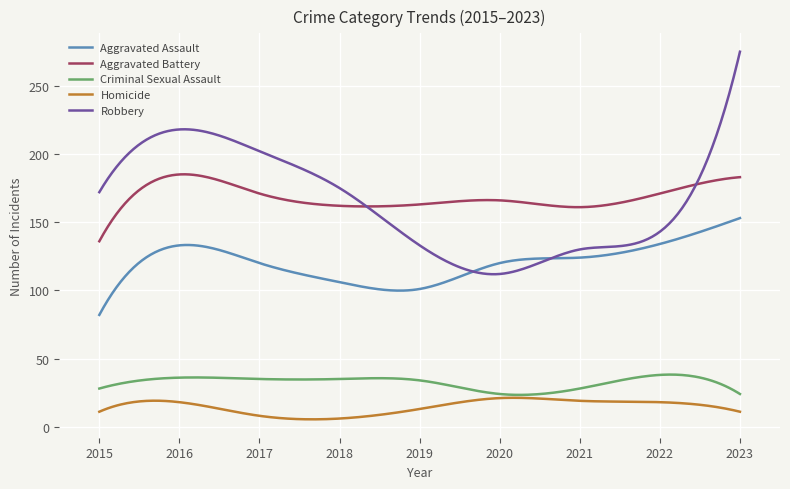

True or false: Aggravated Assault and Criminal Sexual Assault cross at least once.

False